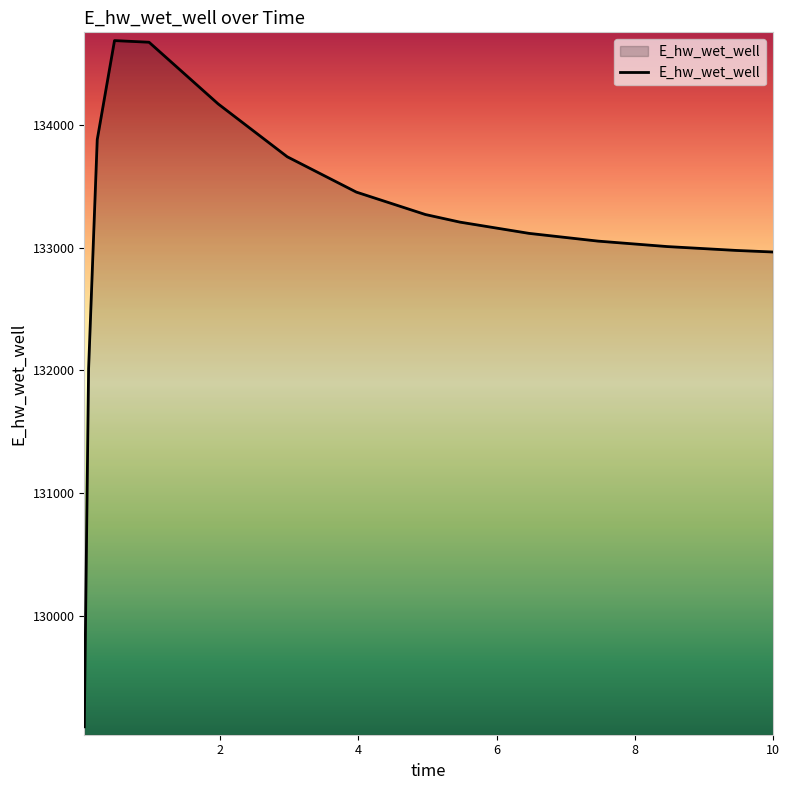

What is the sum of all values?

1997330.2